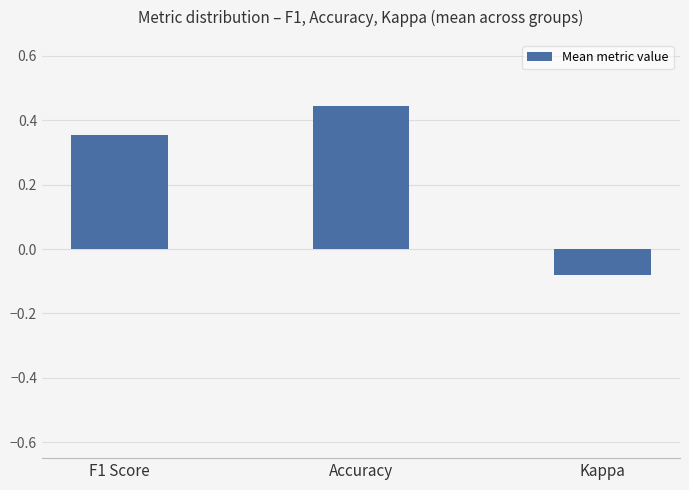

What is the label of the 2nd bar from the right?

Accuracy